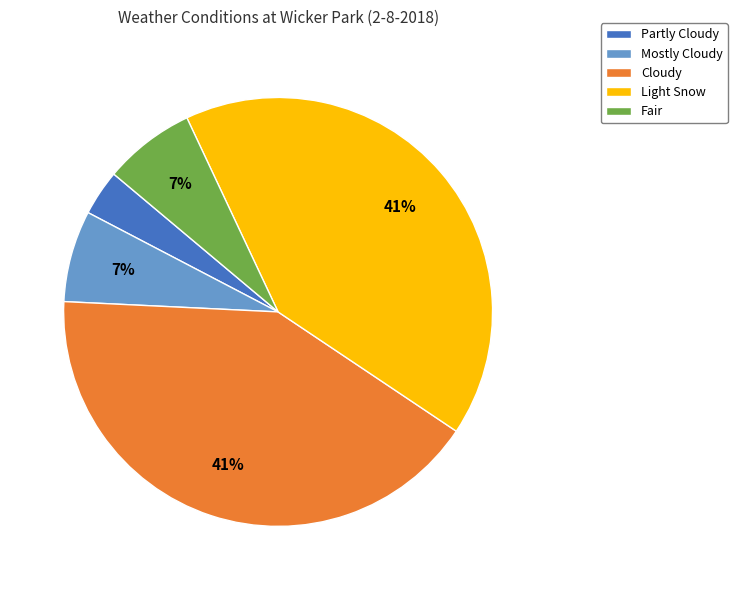

Does Partly Cloudy account for over 50% of the chart?

No